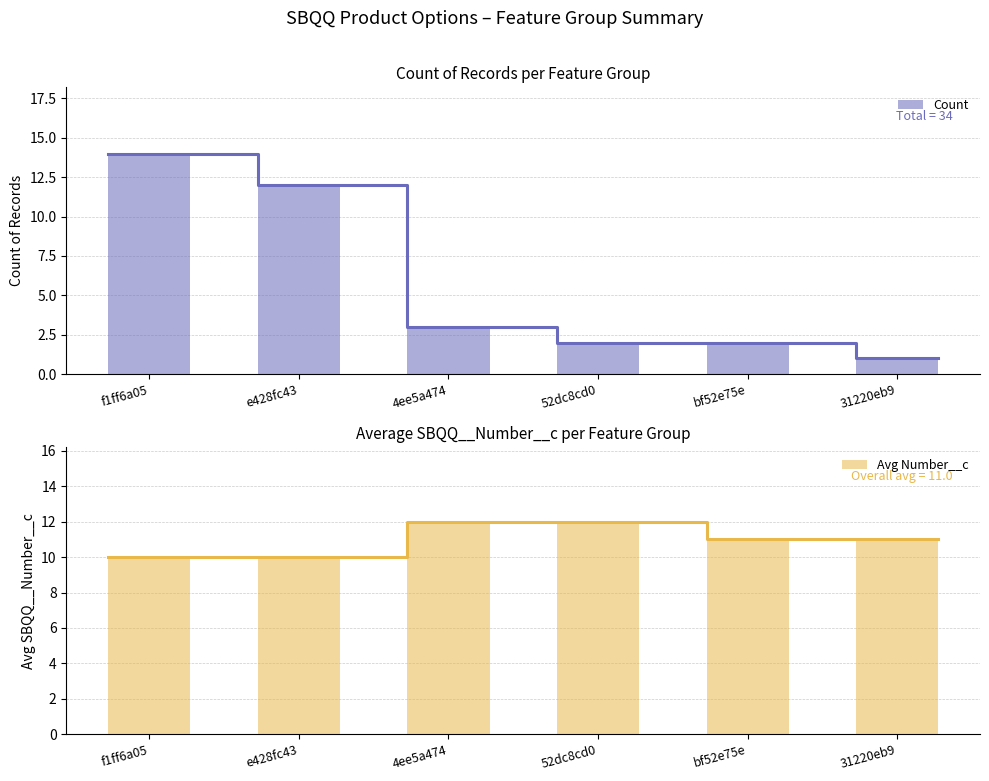

True or false: Avg Number__c has a value of 10 at e428fc43.

True